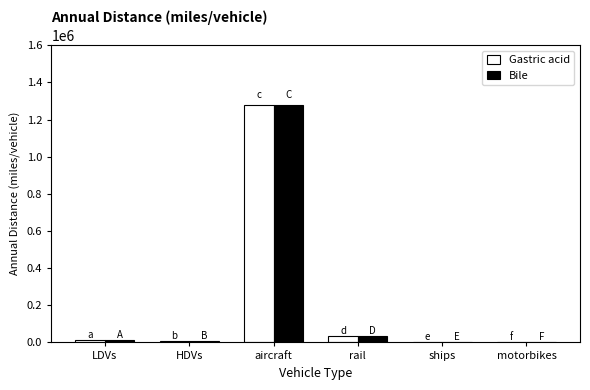

What is the total value across all series at LDVs?

22705.1